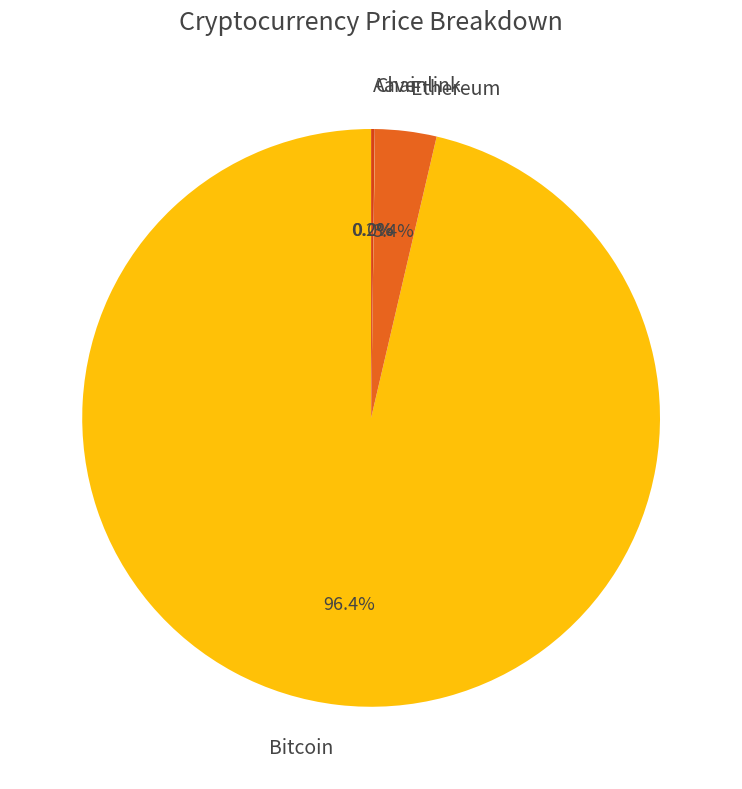

Does Bitcoin represent more than half of the total?

Yes